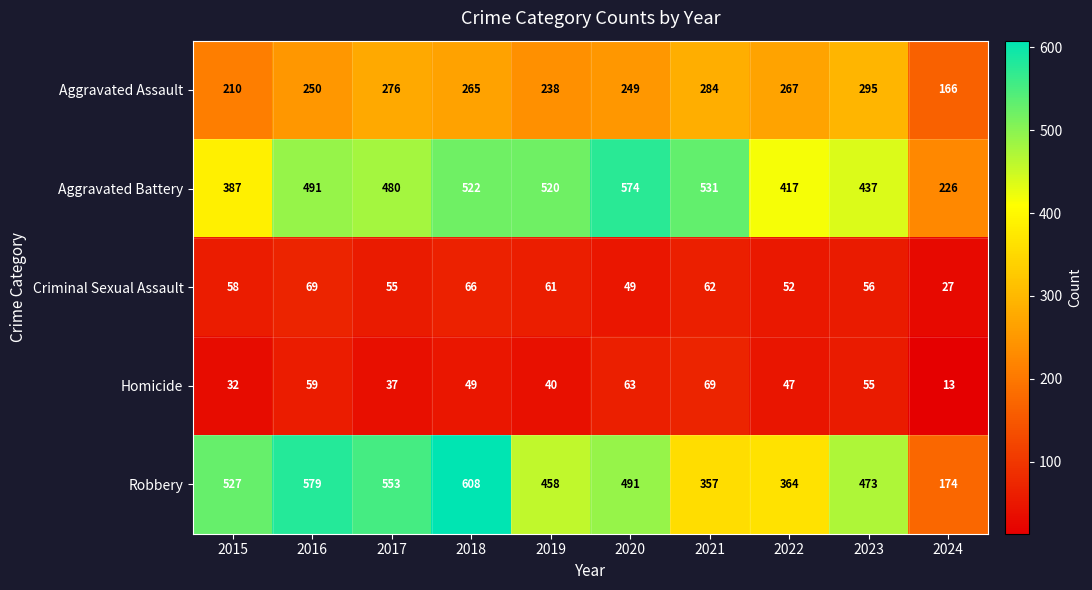

What is the difference between the maximum and second lowest values in the Robbery series?

251